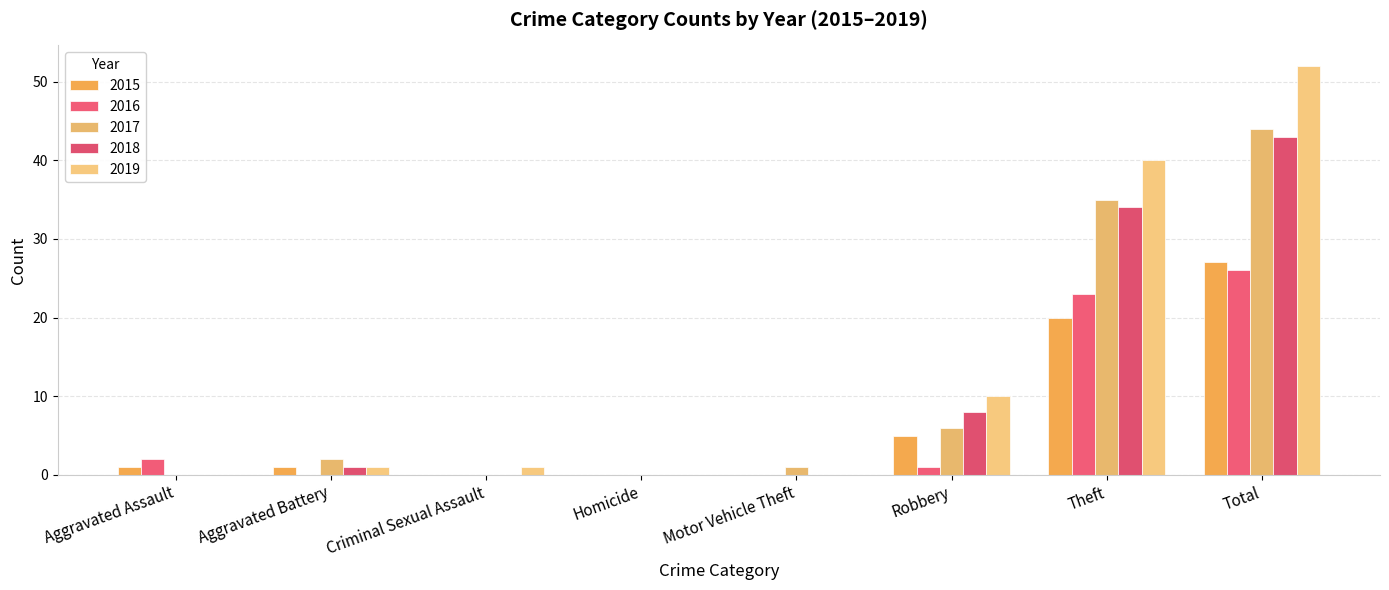

At which category is the sum across all series the highest?

Total